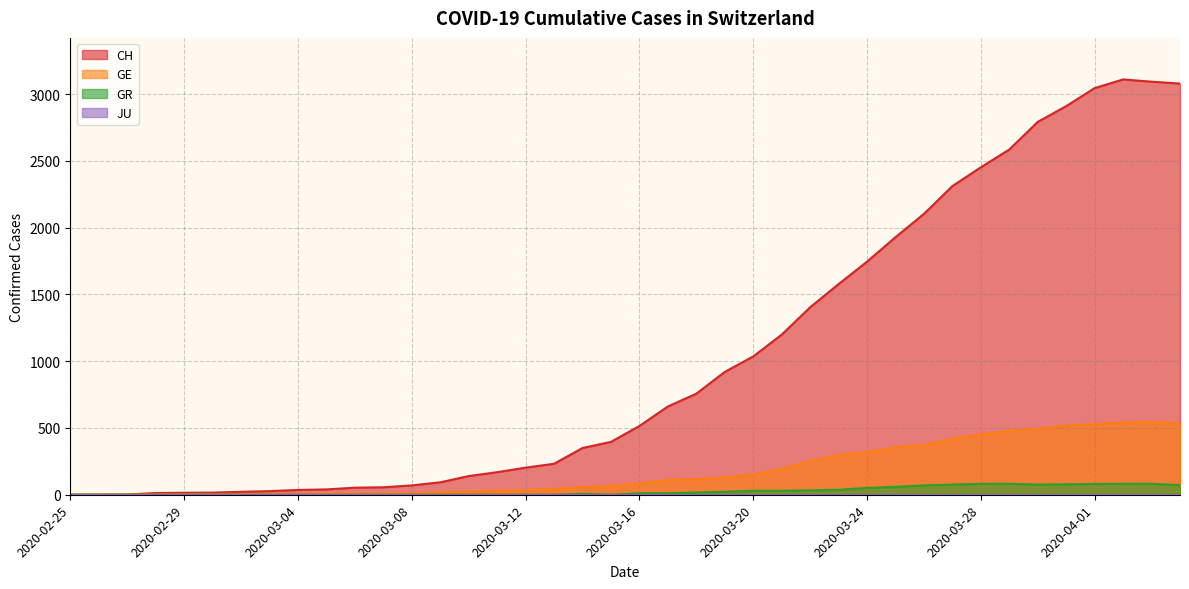

At which label does GE first exceed 85?

2020-03-17